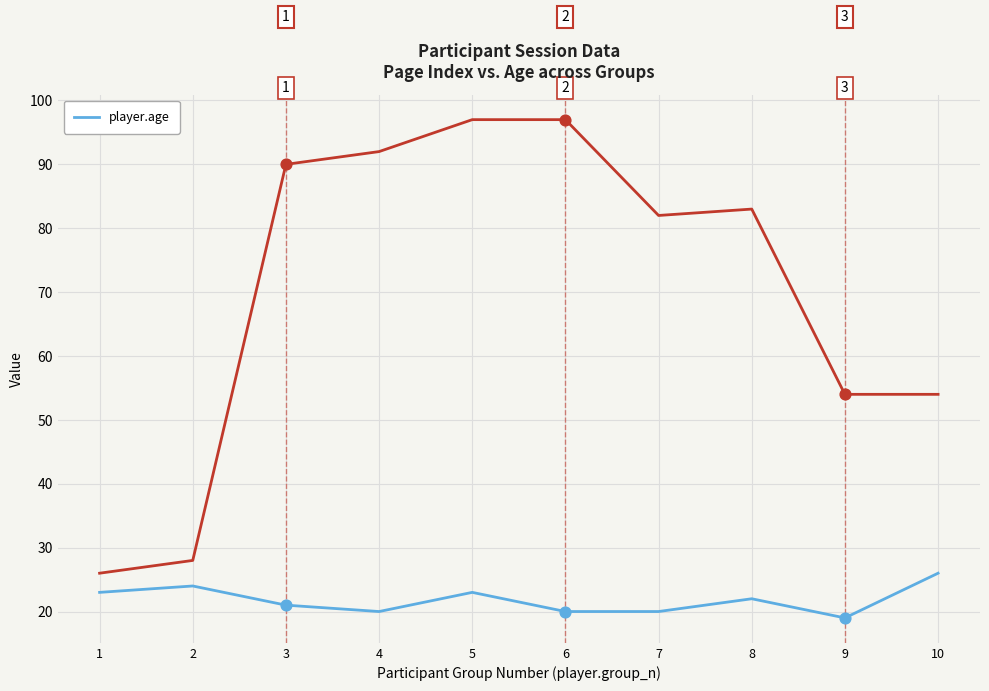

What is the change in value from 7 to 10?

+6